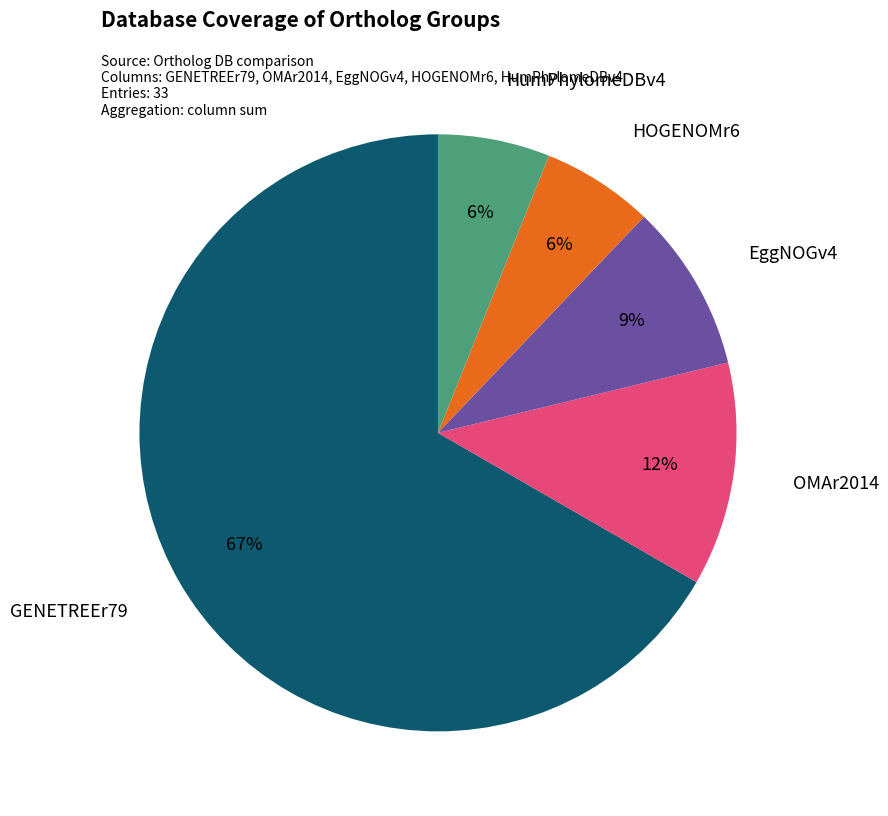

To the nearest percent, what is the combined percentage of EggNOGv4 and HOGENOMr6?

15%